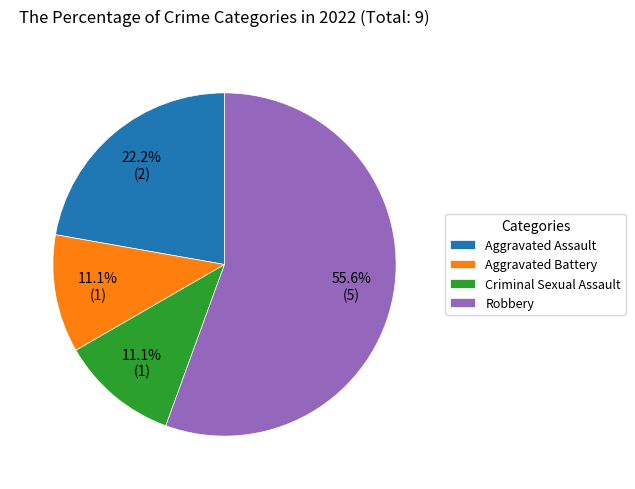

What percentage do Criminal Sexual Assault and Robbery together represent?

66.7%